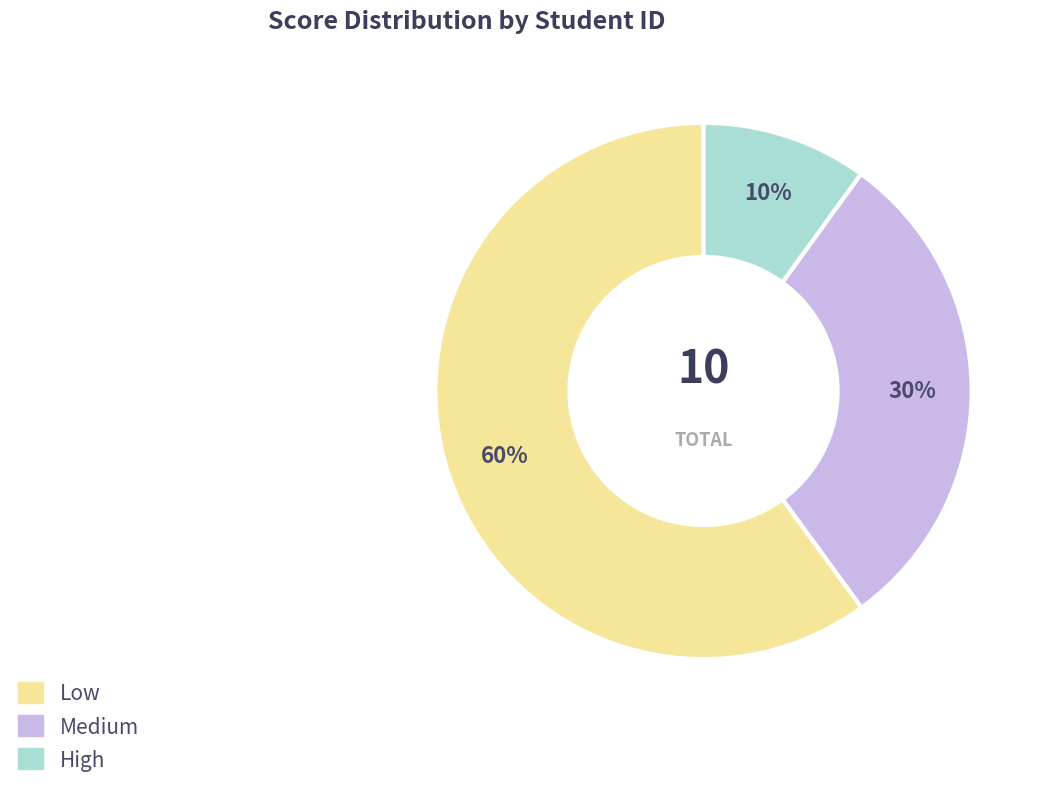

Do Low and High together represent more than half of the pie?

Yes